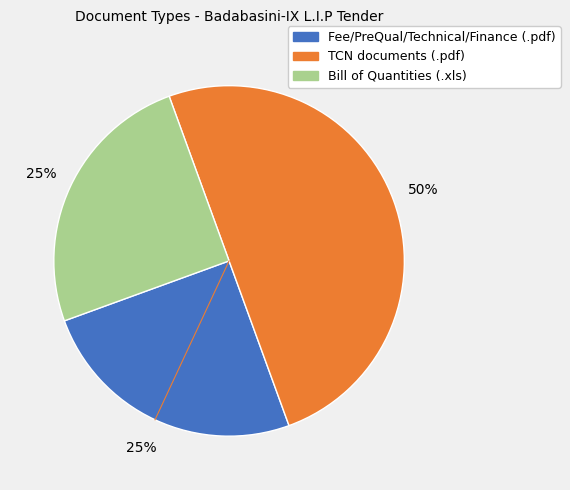

Count the number of slices in the pie.

3